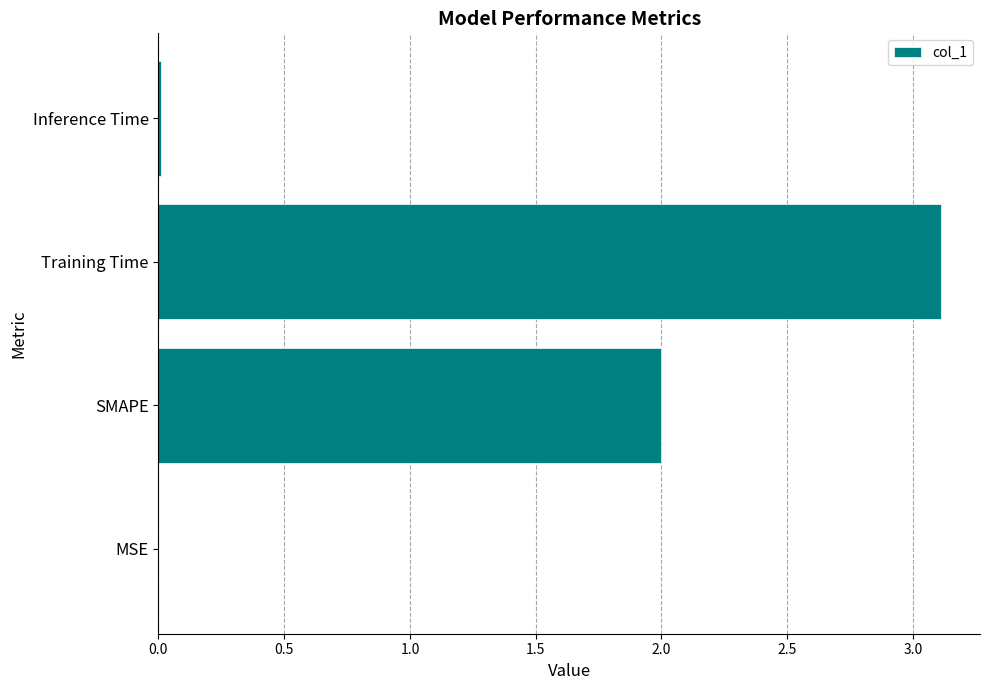

The value at MSE is 0.0. True or false?

True